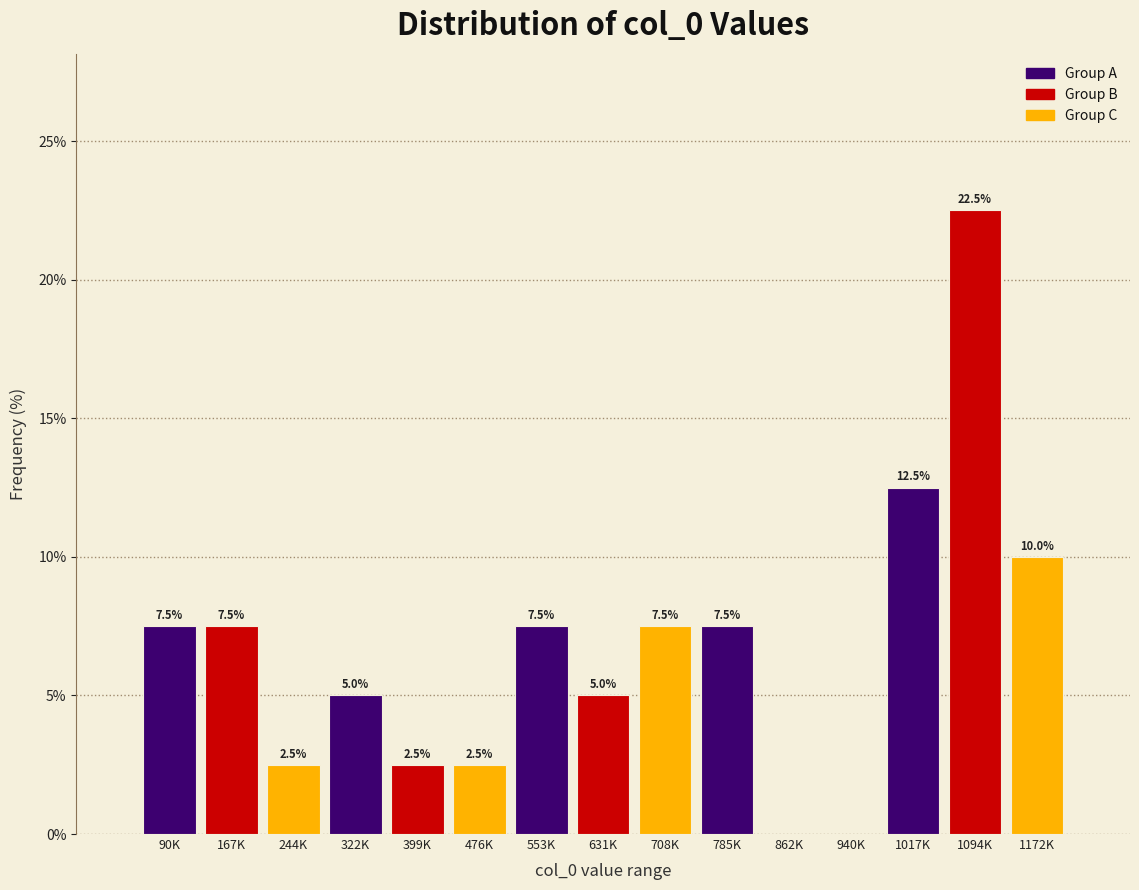

Reading left to right, list all the values displayed in this chart.

90K=7.5	167K=7.5	244K=2.5	322K=5.0	399K=2.5	476K=2.5	553K=7.5	631K=5.0	708K=7.5	785K=7.5	862K=0.0	940K=0.0	1017K=12.5	1094K=22.5	1172K=10.0